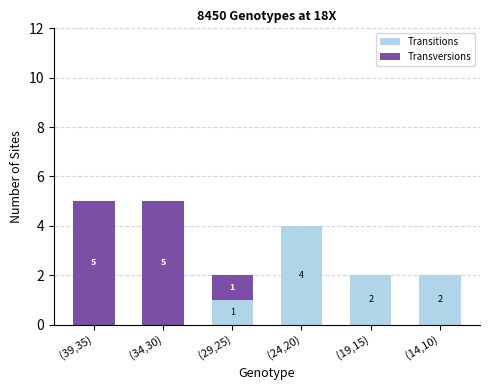

At which label does Transitions first exceed 2?

(24,20)